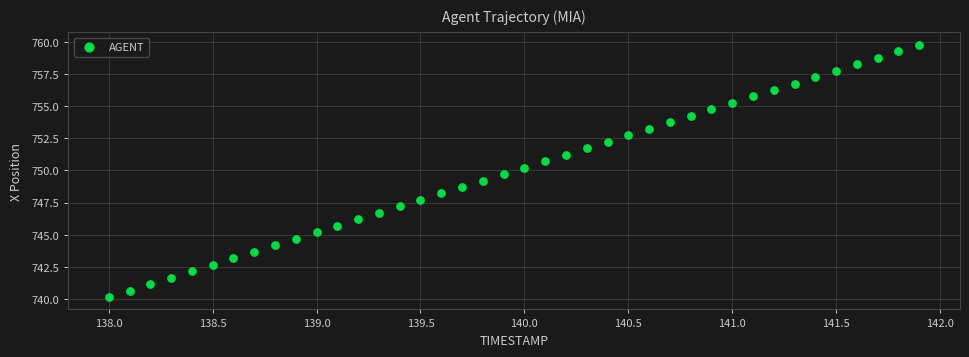

What is the range of X values (max minus min)?

3.9